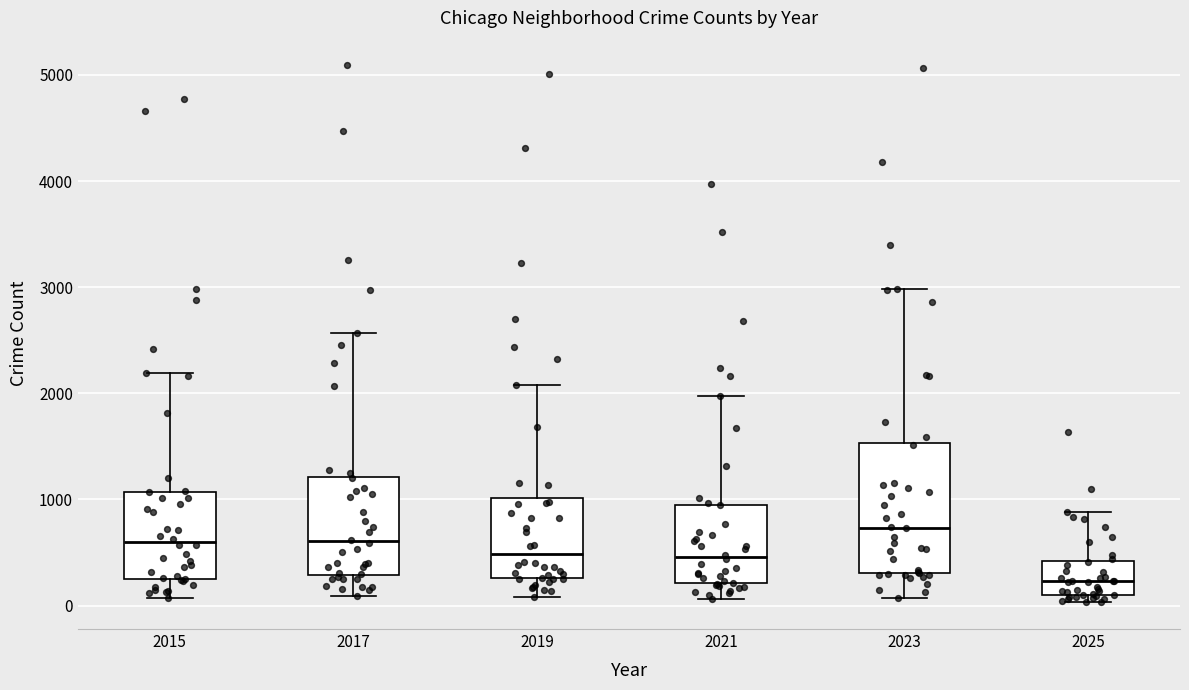

Which box's median line is the highest?

2023